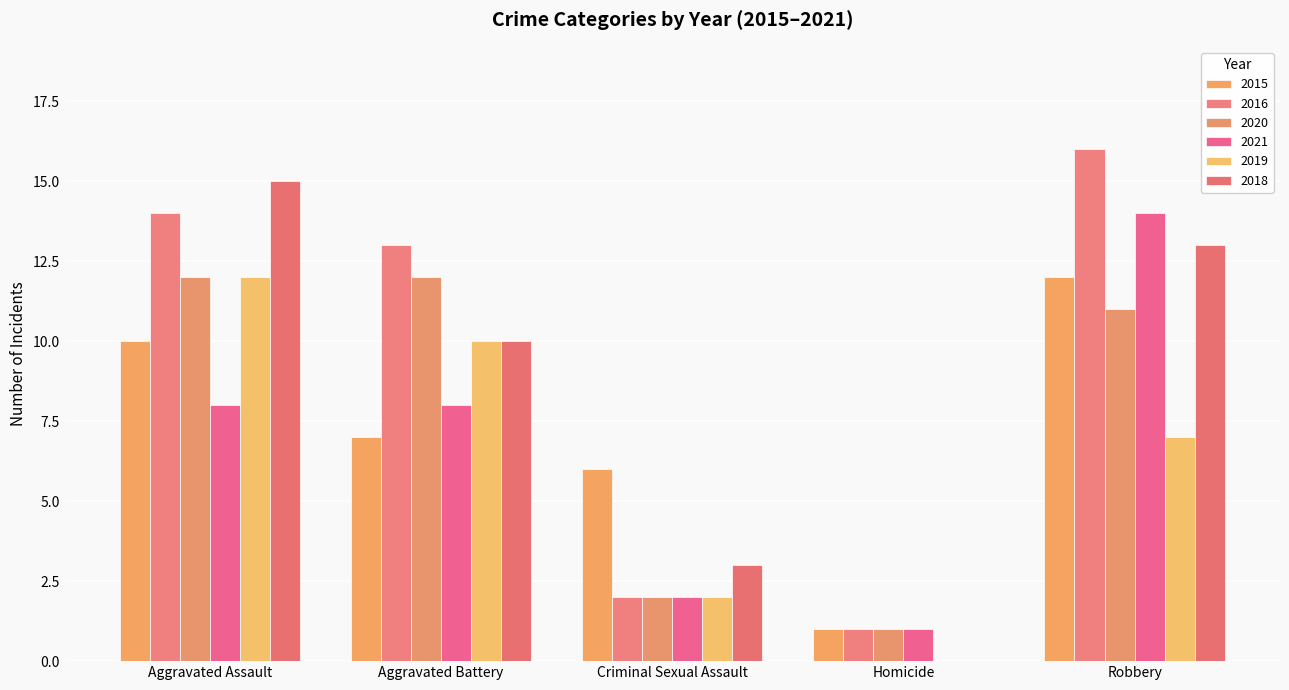

Are the bars grouped side by side (vs. stacked)?

Yes